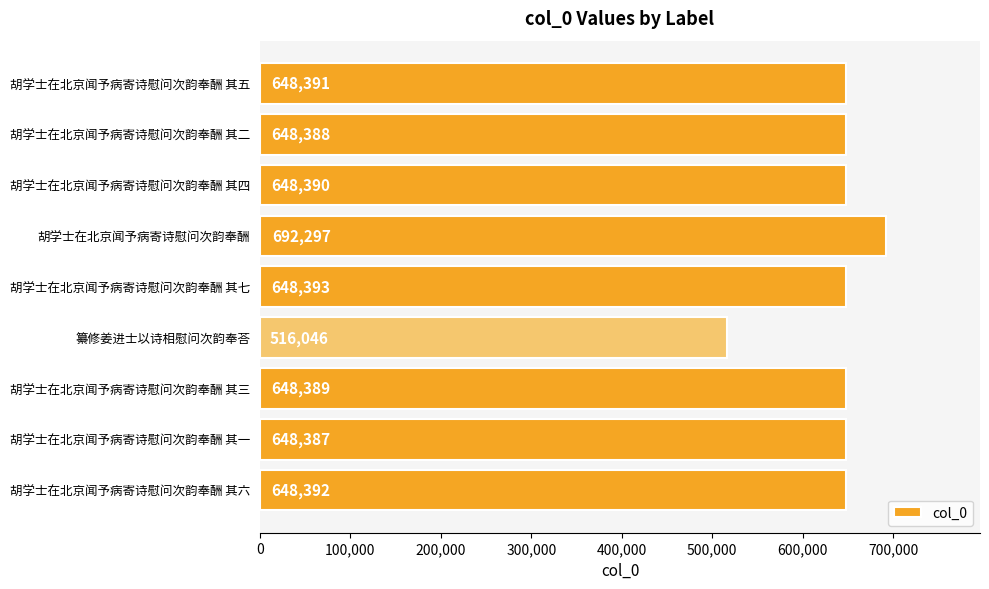

What is the difference between the second highest and second lowest values?

6